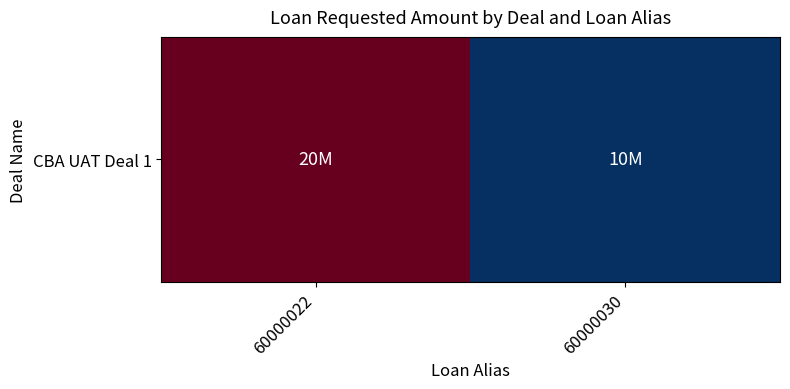

Is it true that the value at 60000030 is 15656355?

False